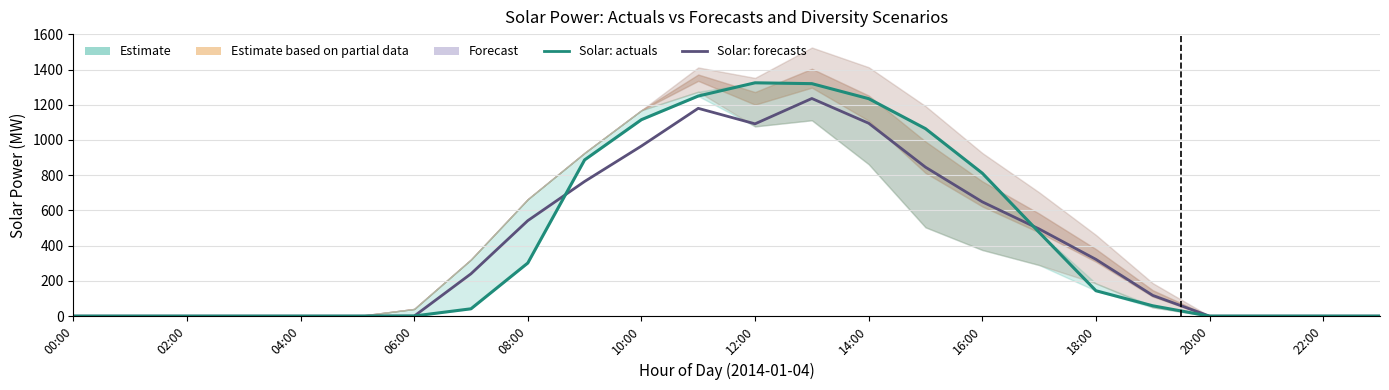

At 18:00, list the series in order from largest to smallest.

Solar: forecasts, Solar: actuals